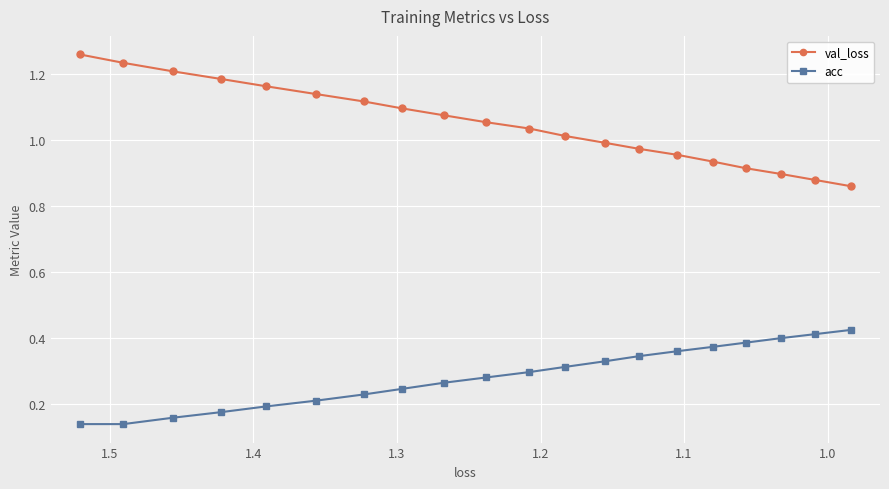

At how many categories does at least one series exceed 0?

20